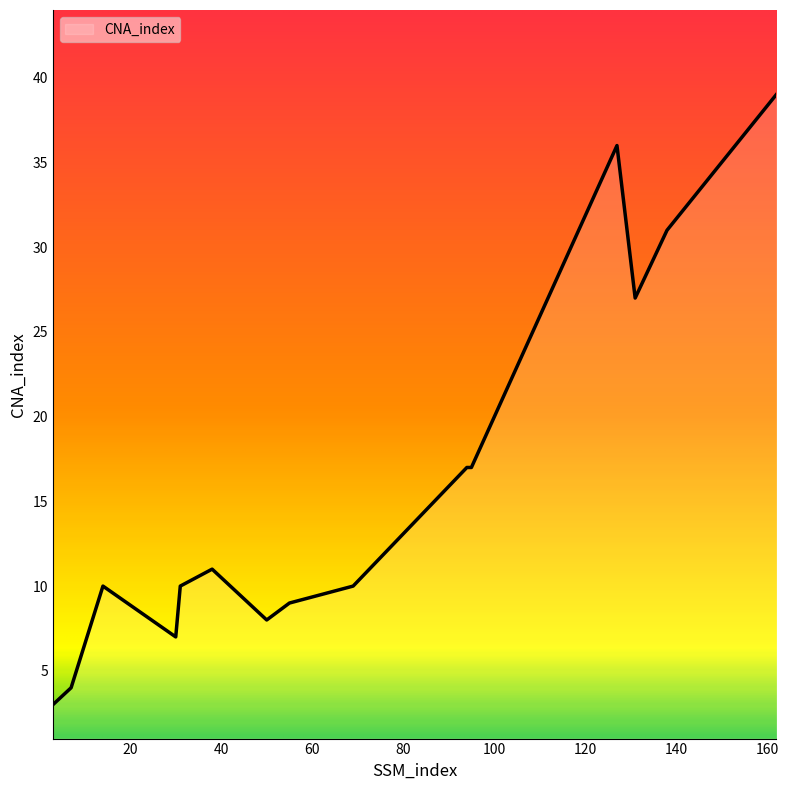

What is the smallest value displayed?

3